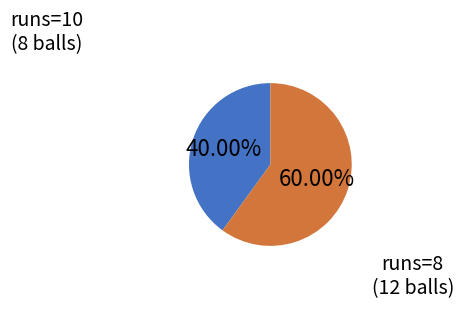

Is there any slice that represents more than half of the pie?

Yes